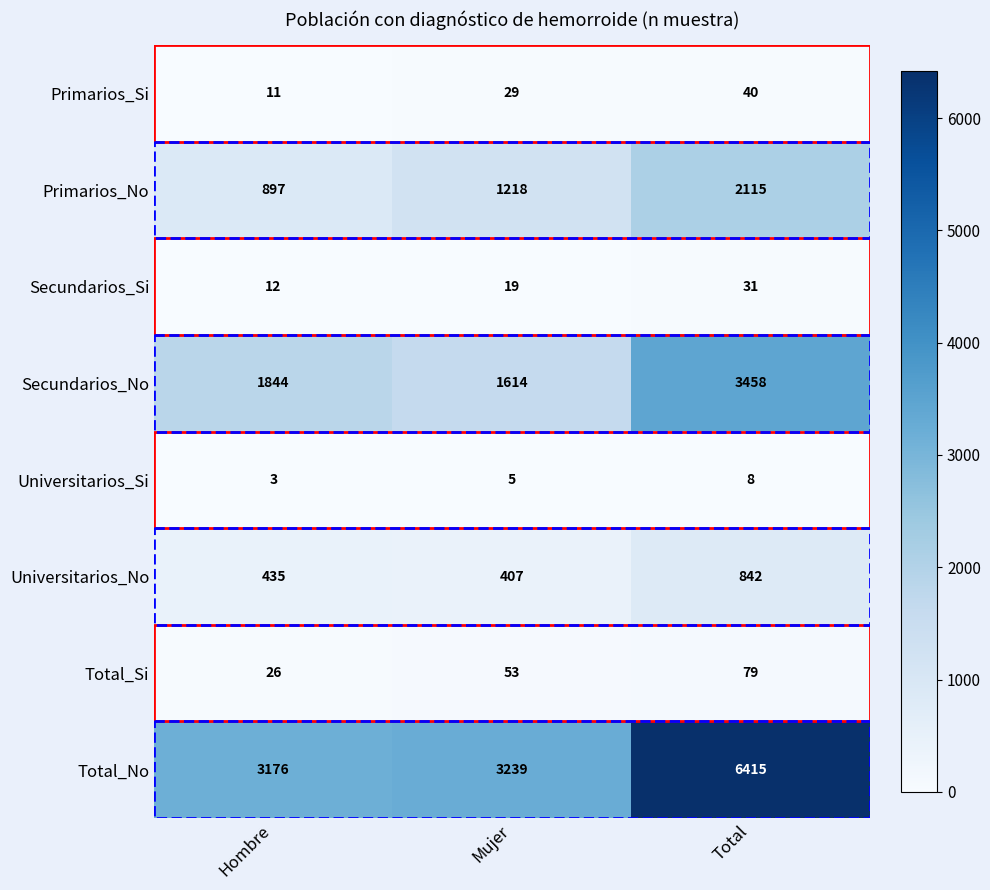

Is it true that Total_Si equals 93 at Mujer?

False